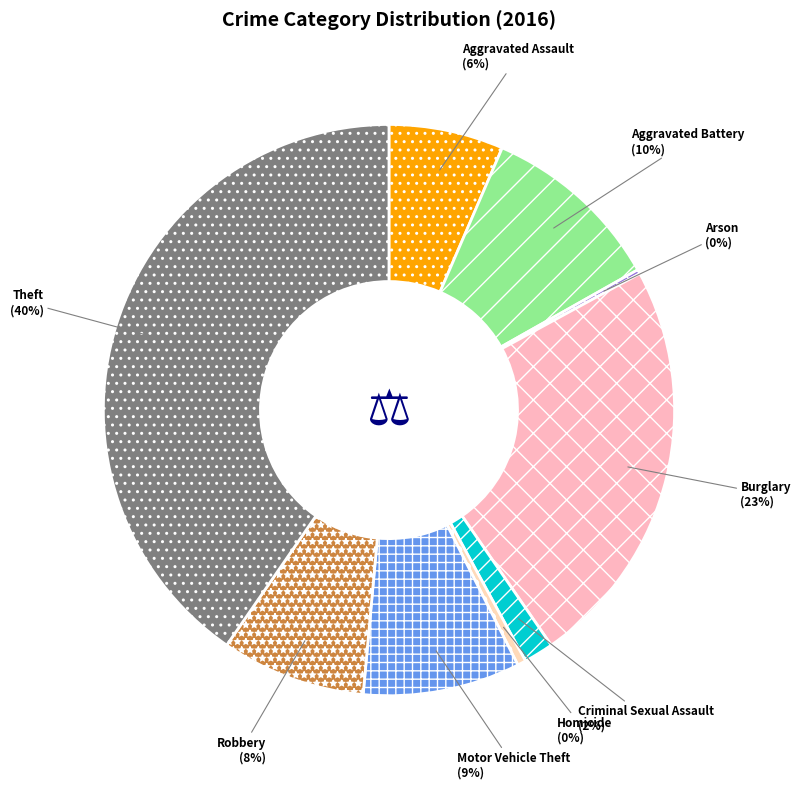

Does any single category account for the majority?

No